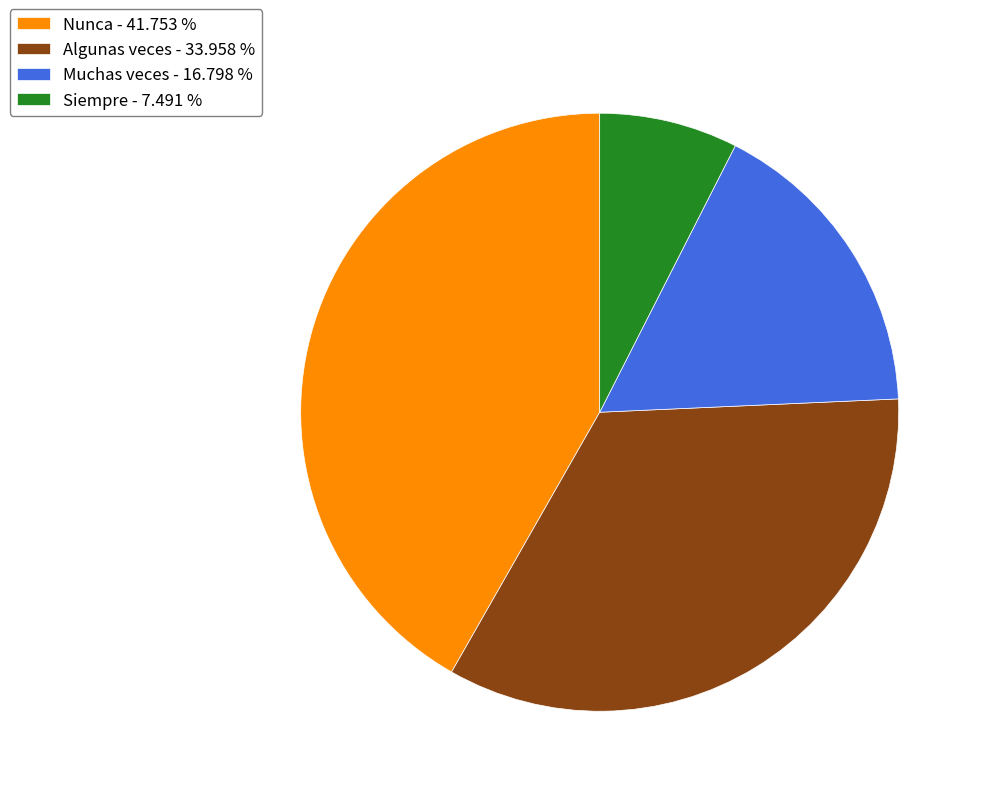

Is the sum of Nunca - 41.753 % and Muchas veces - 16.798 % greater than half?

Yes